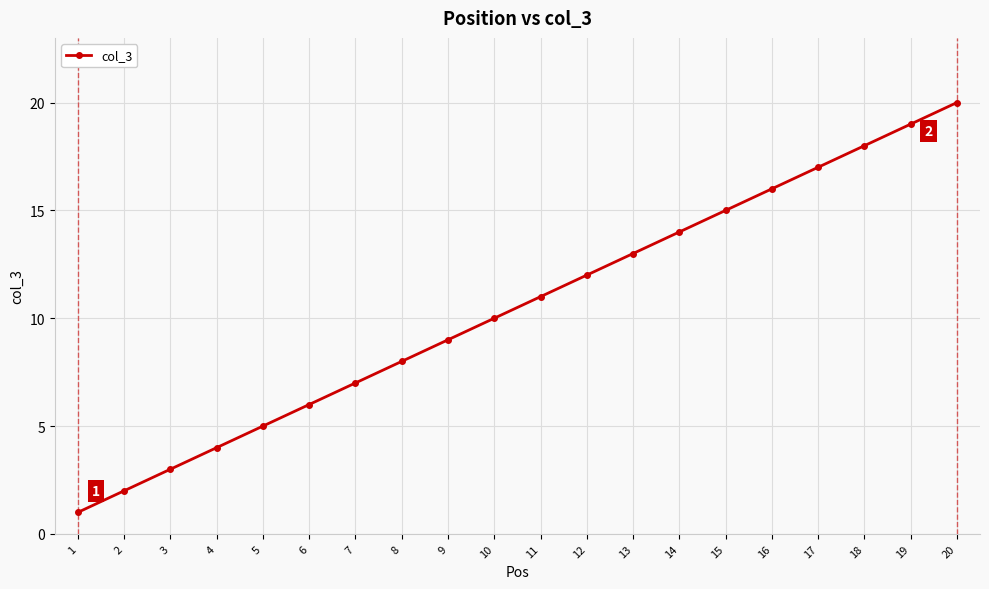

How many data points does each series have?

20